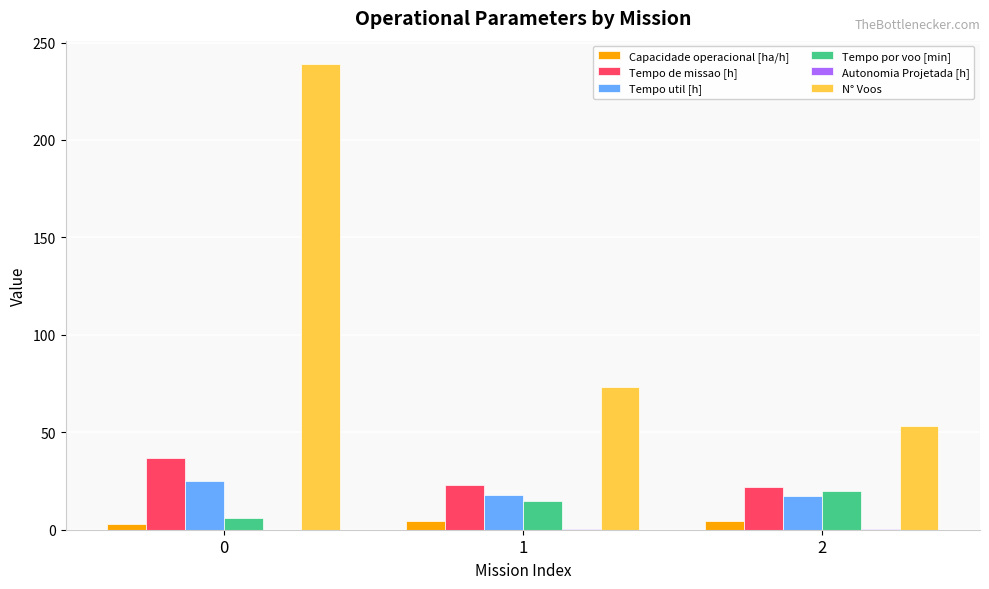

What is the maximum value for Tempo por voo [min]?

19.7